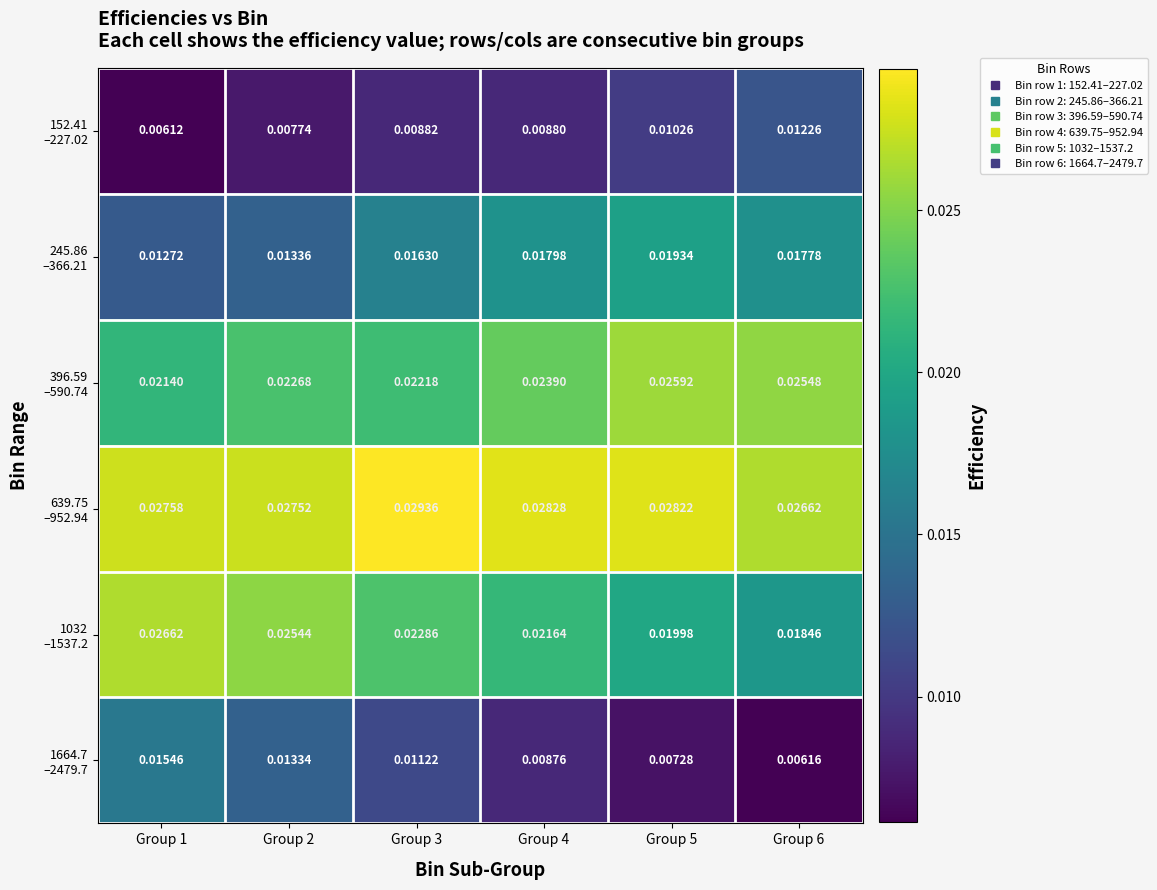

At which category is the sum across all series the highest?

Group 5